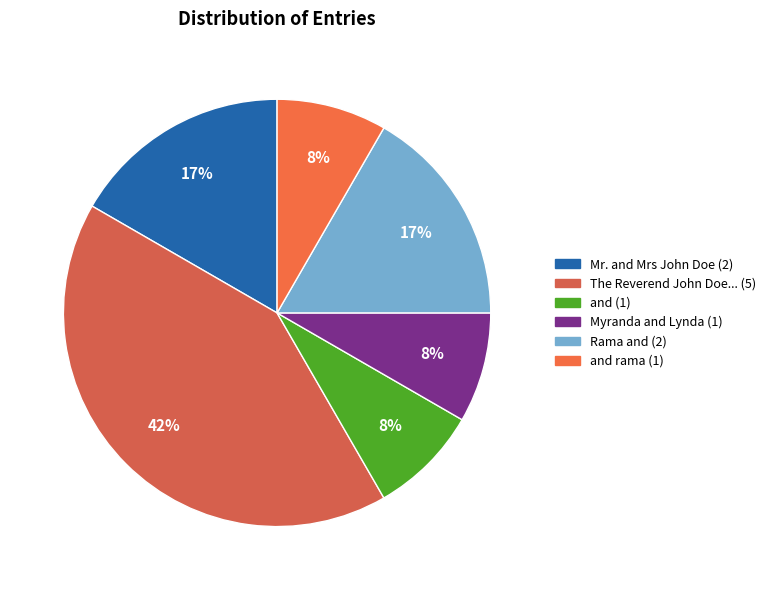

How many slices are in this pie chart?

6